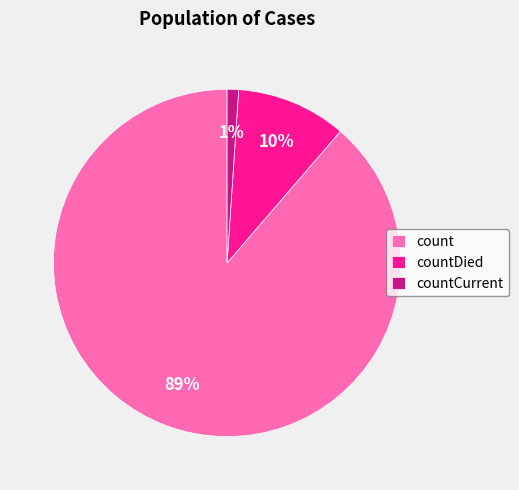

Rank the categories by value from highest to lowest.

count, countDied, countCurrent